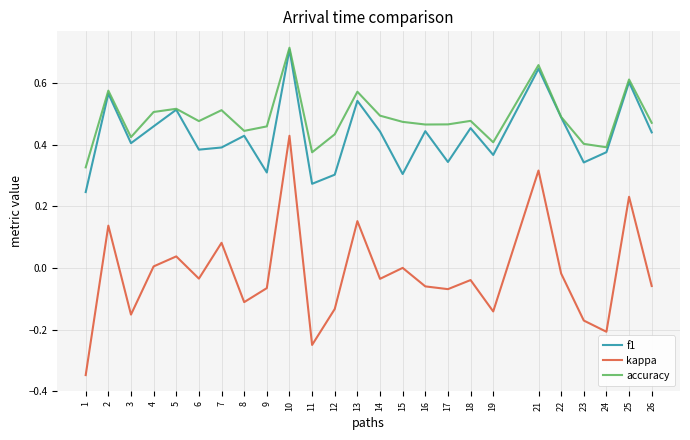

Where is the first local maximum for accuracy?

2